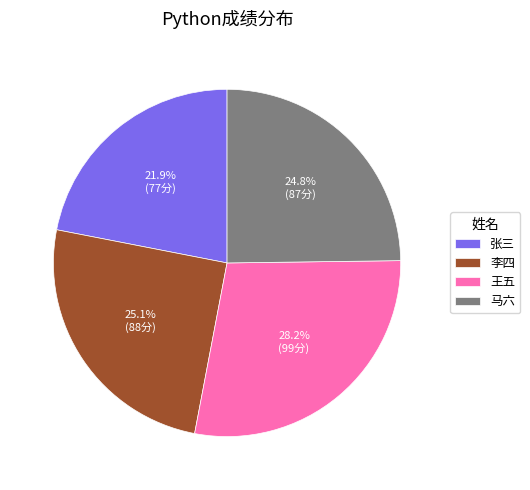

Is 李四 the majority of the pie?

No